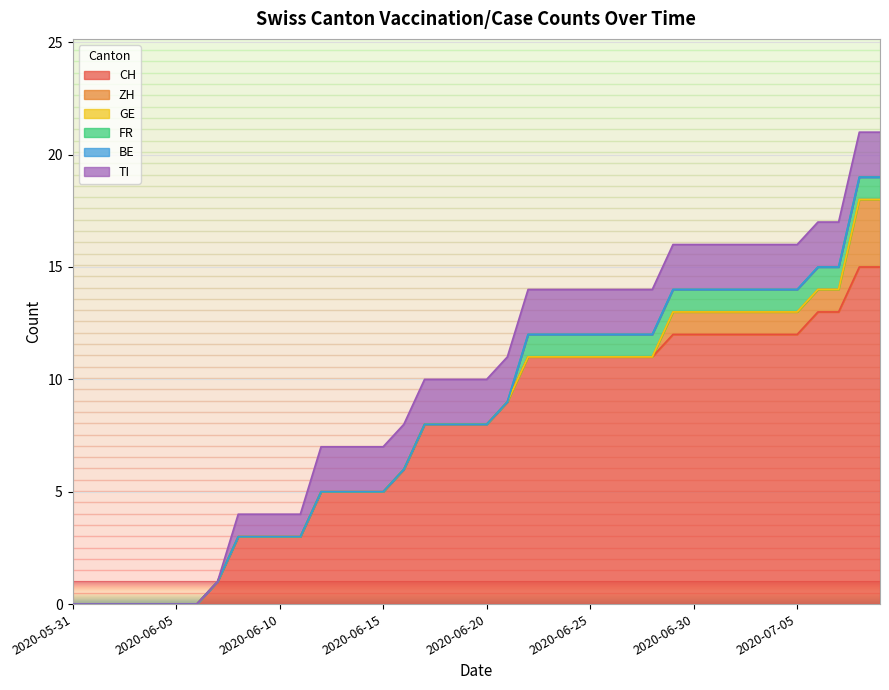

Which category has the lowest value in the ZH series?

2020-05-31